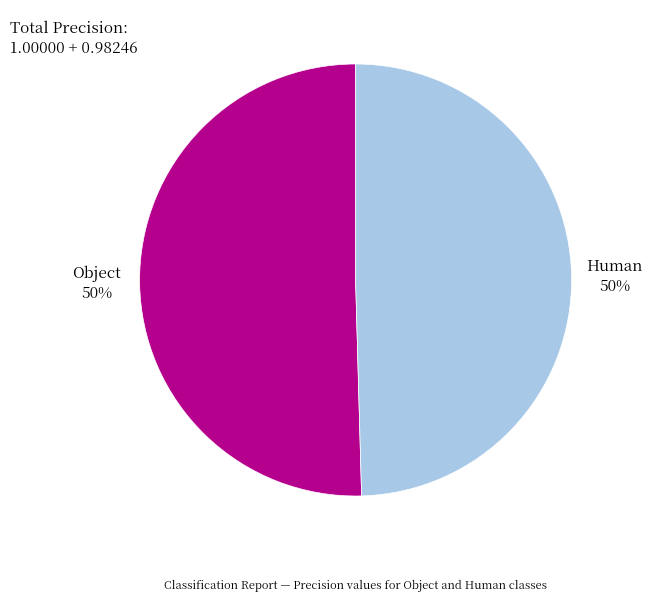

To the nearest percent, what is the average slice percentage?

50%